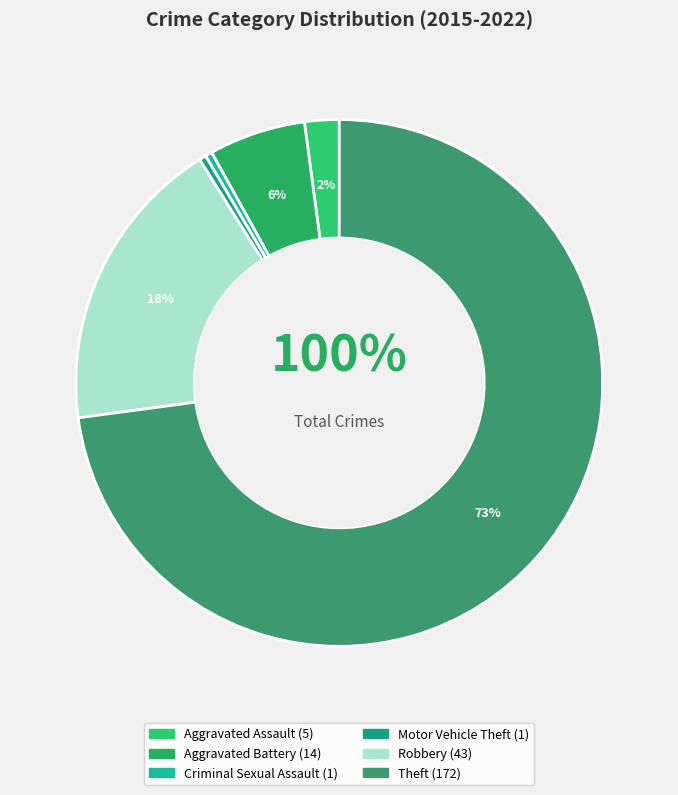

True or false: Theft accounts for 61% of the total.

False